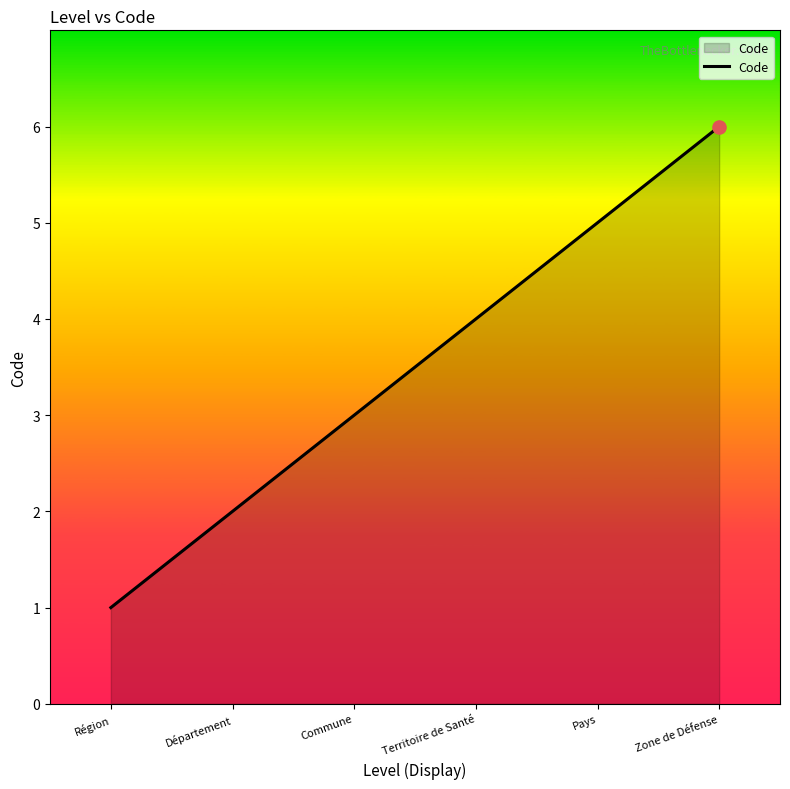

Between Région and Pays, which is larger?

Pays